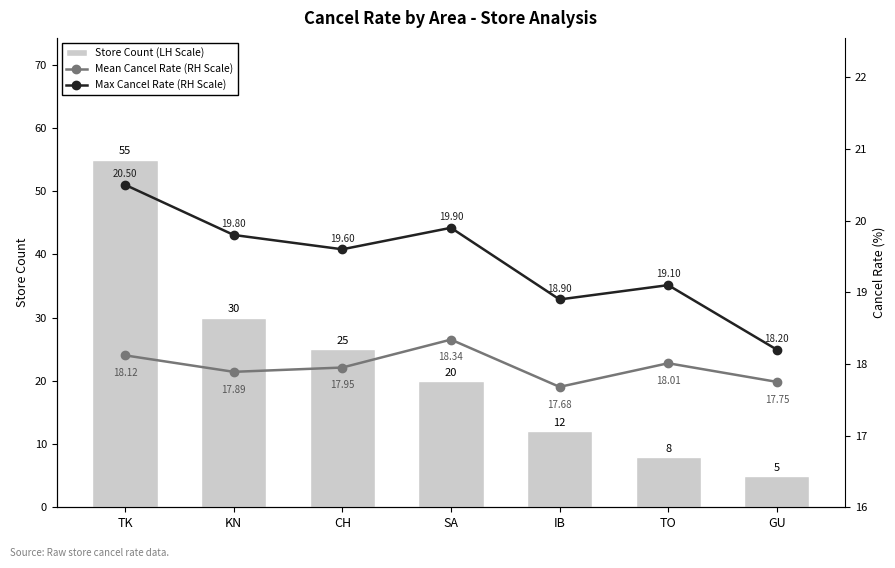

How many values in the Max Cancel Rate (RH Scale) series are below 19?

2